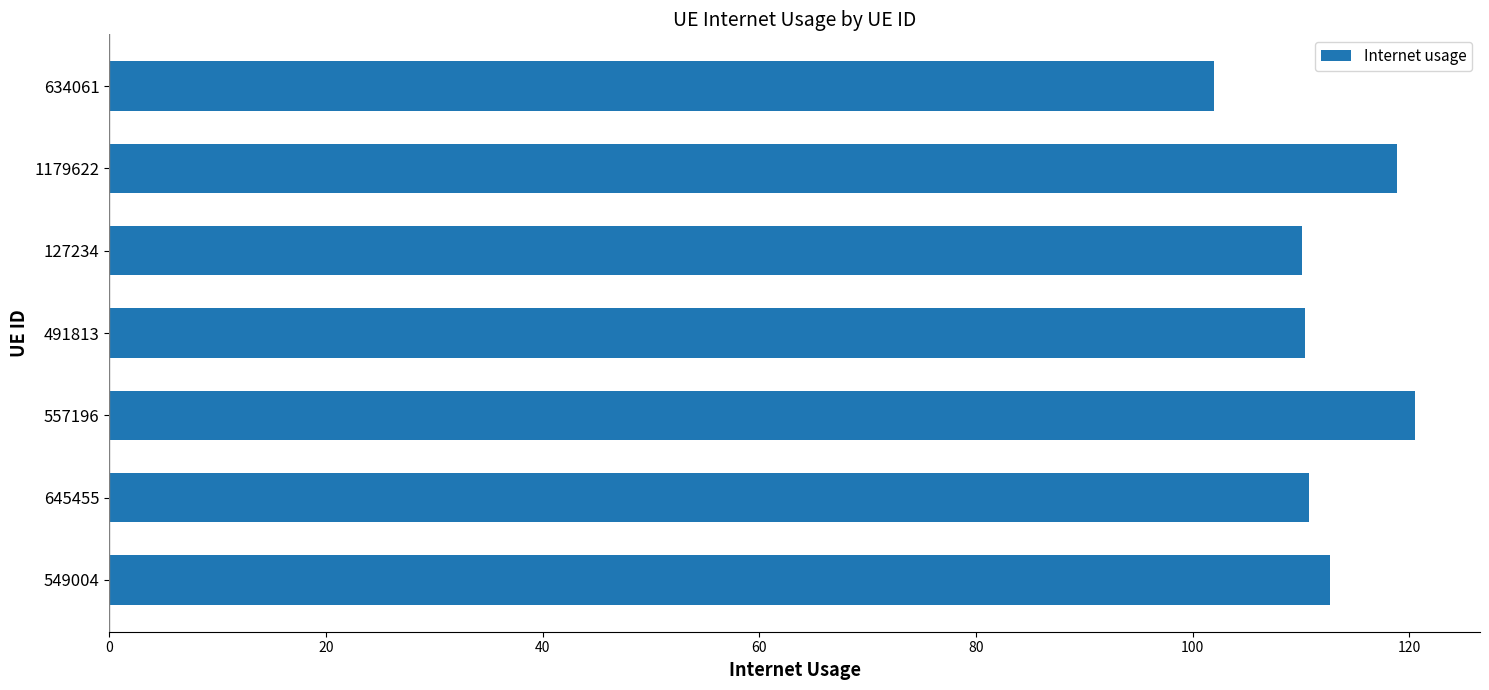

What is the sum of all values?

785.1